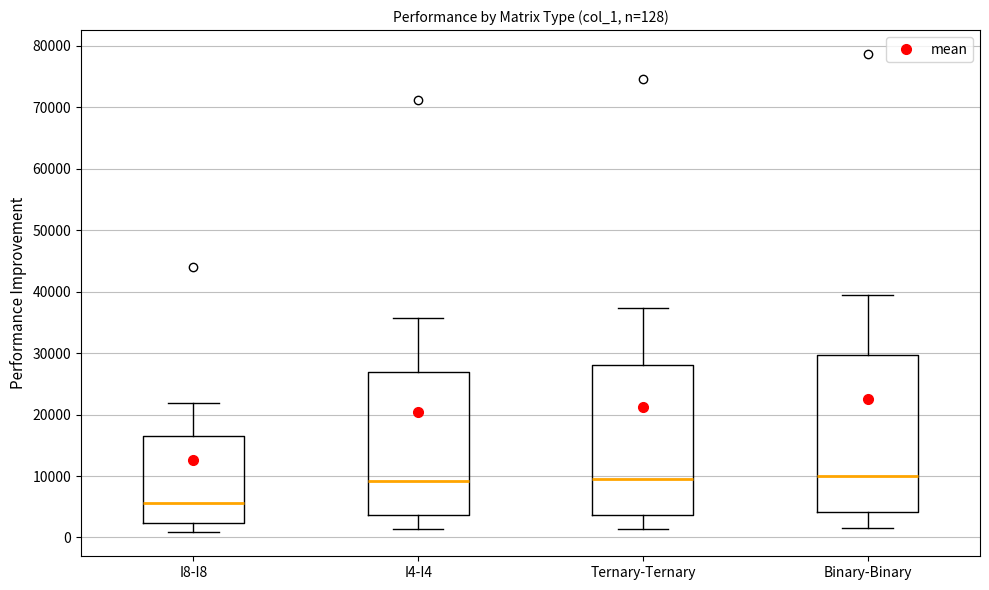

Which box is the tallest, from its lower edge to its upper edge?

Binary-Binary